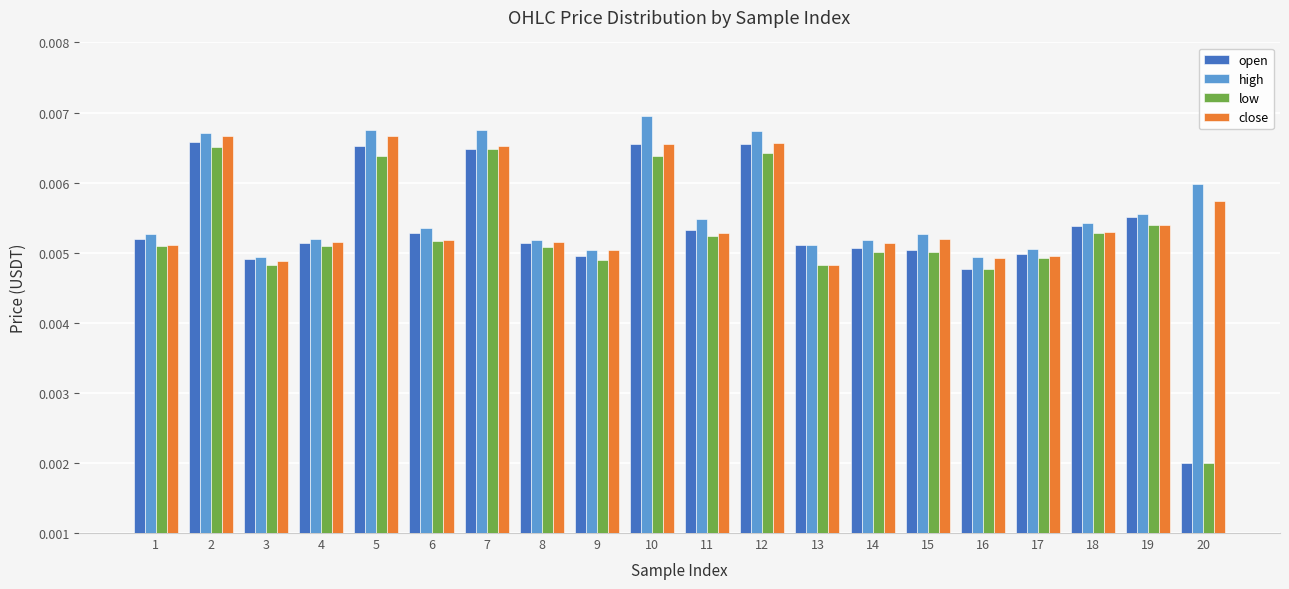

Which series has the largest range (max minus min)?

open